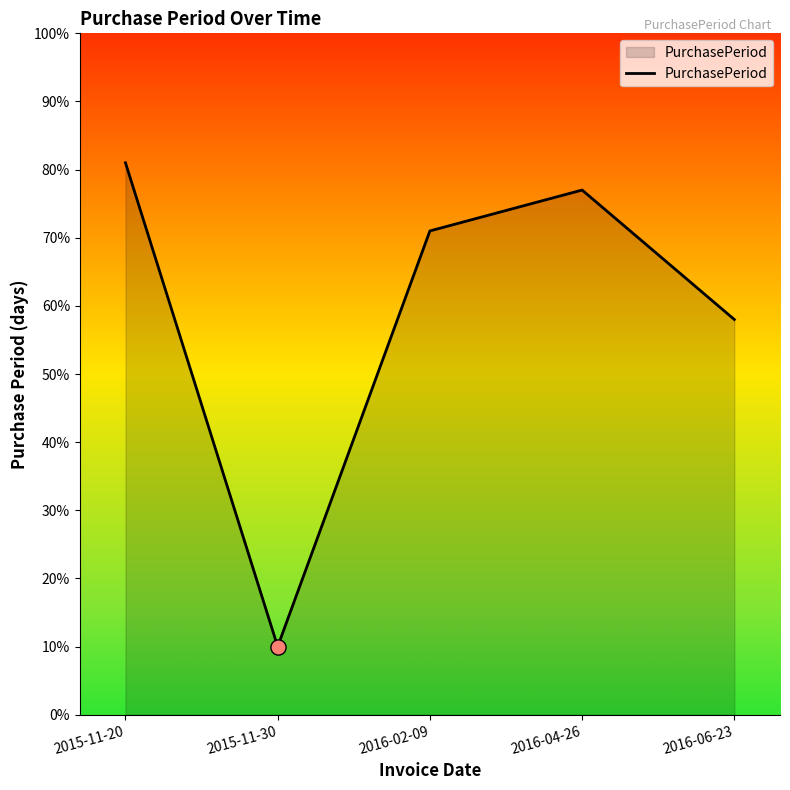

What is the change in value from 2015-11-30 to 2016-06-23?

+48